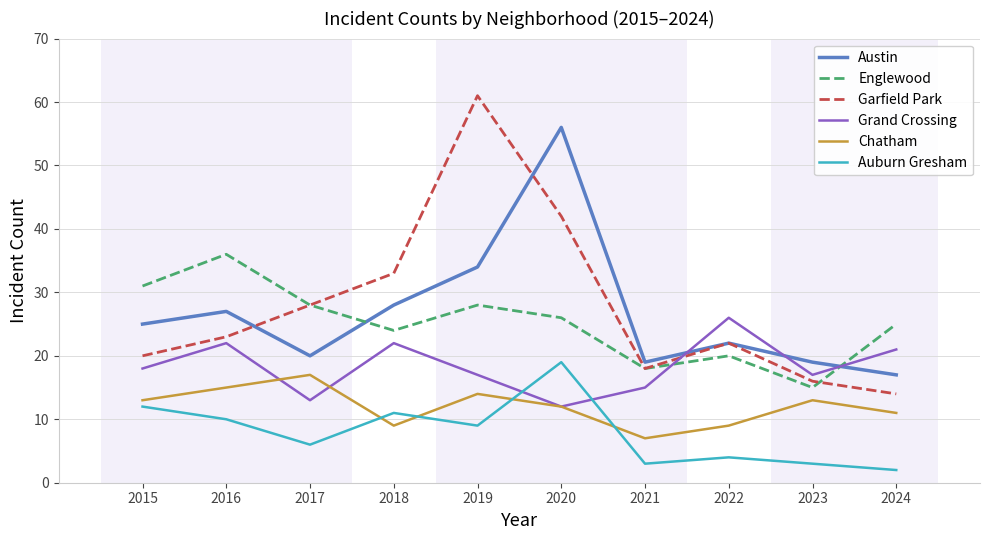

Which category has the highest value in the Chatham series?

2017